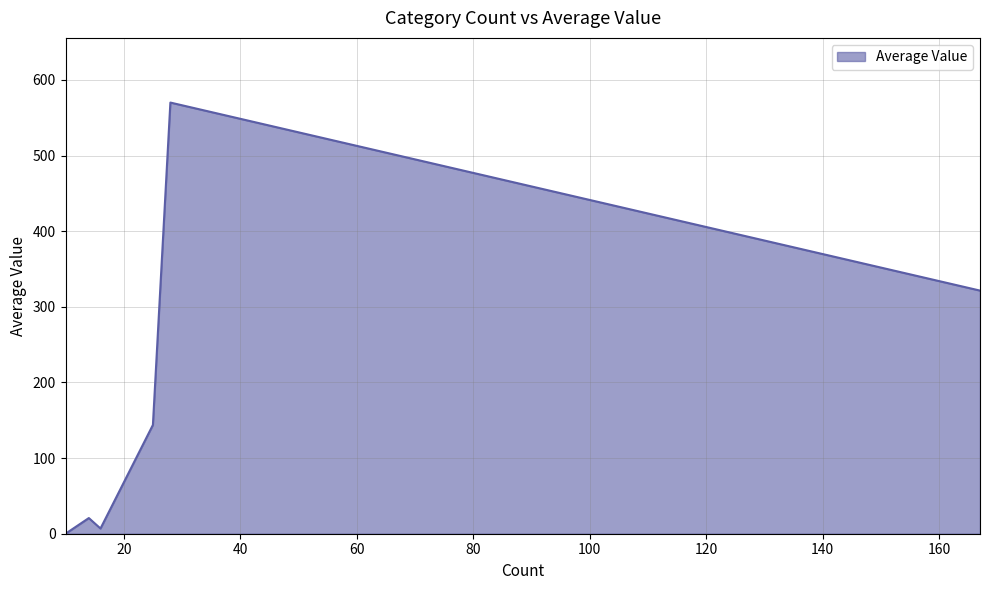

How many interior local peaks (higher than both neighbors) does the data have?

2